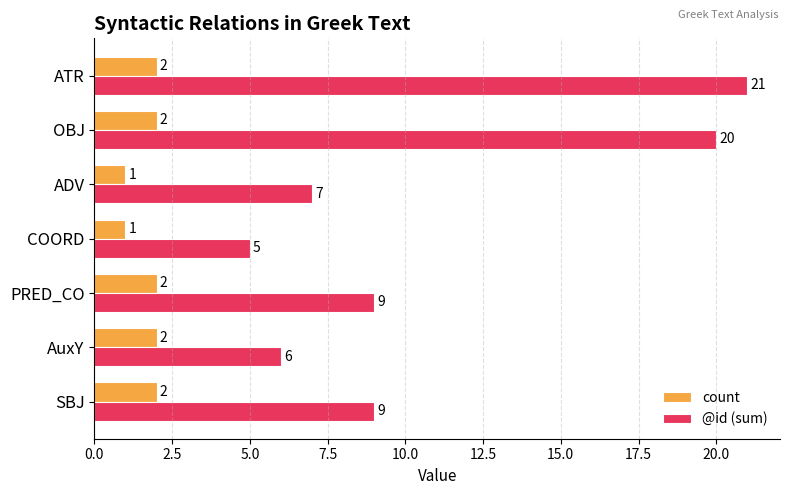

The count series shows 2 at OBJ. True or false?

True